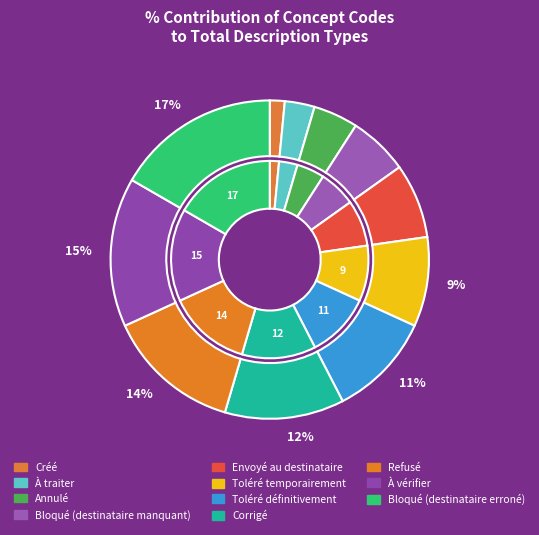

Does Envoyé au destinataire represent more than half of the total?

No